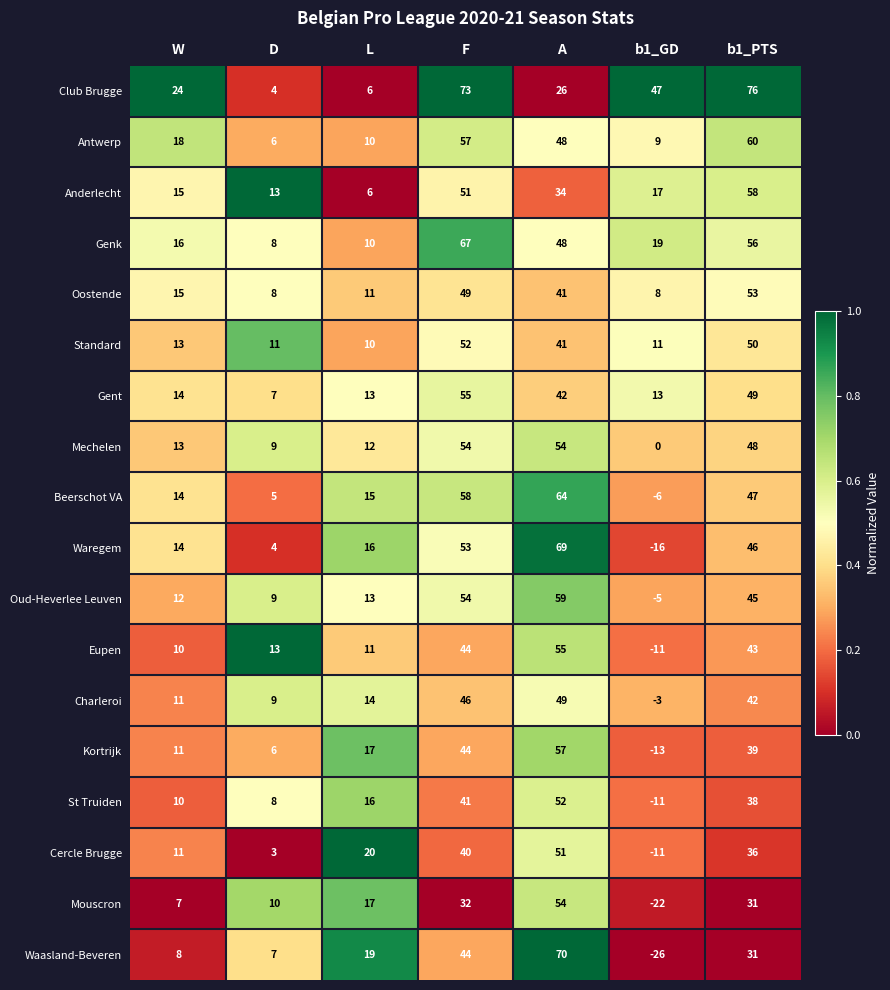

Which label corresponds to the smallest value in the chart?

b1_GD